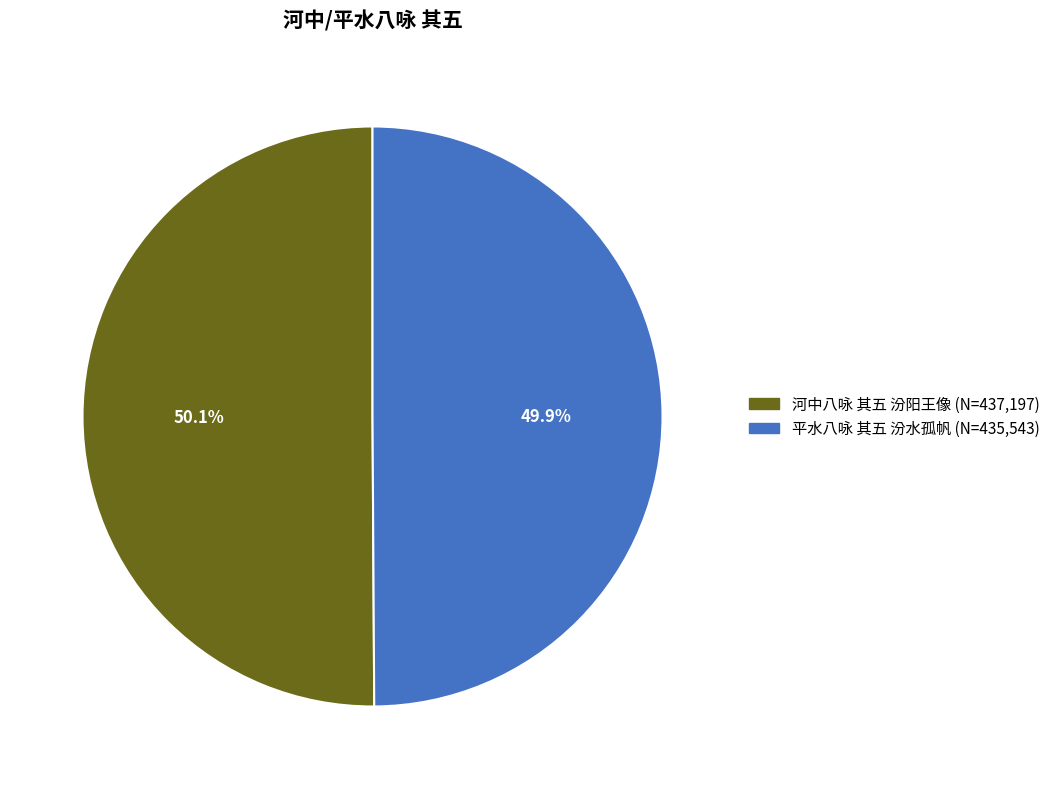

What percentage is NOT represented by 河中八咏 其五 汾阳王像?

49.9%